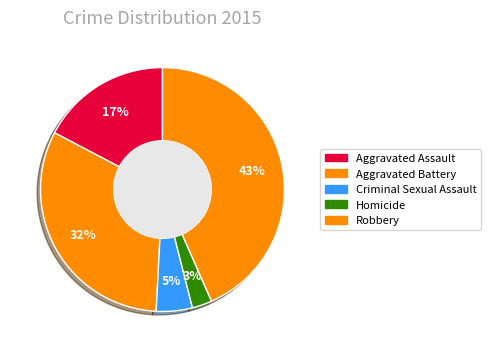

Is Criminal Sexual Assault the majority of the pie?

No